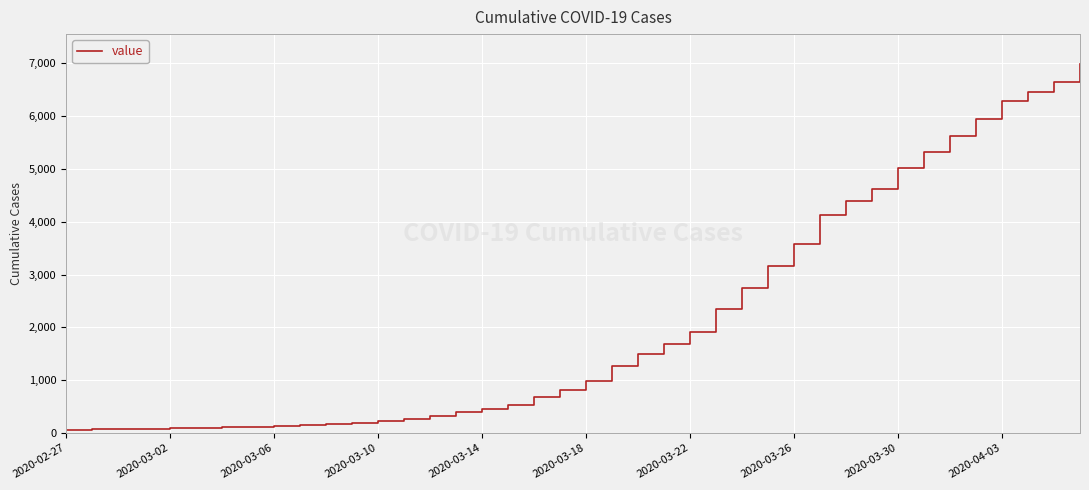

What is the greatest value displayed?

6994